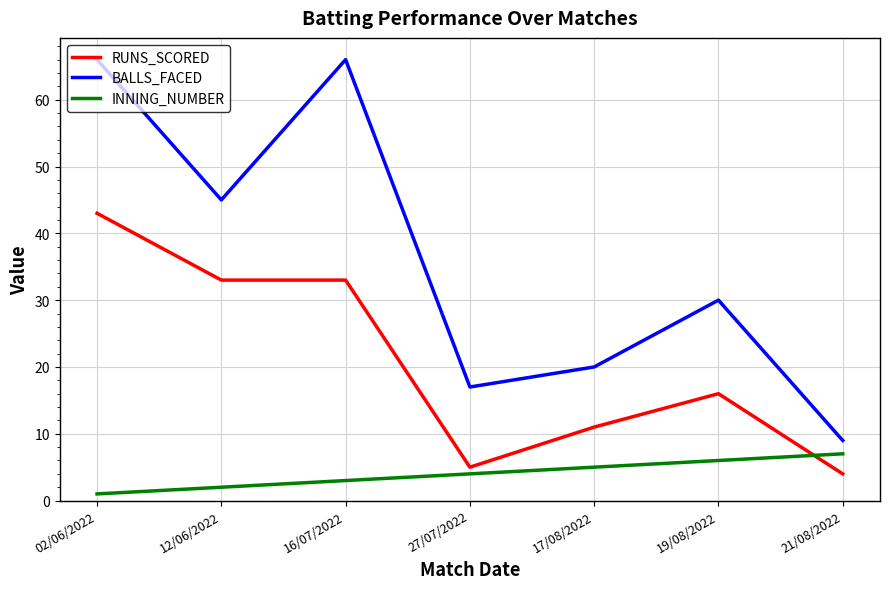

True or false: BALLS_FACED has a value of 30 at 19/08/2022.

True